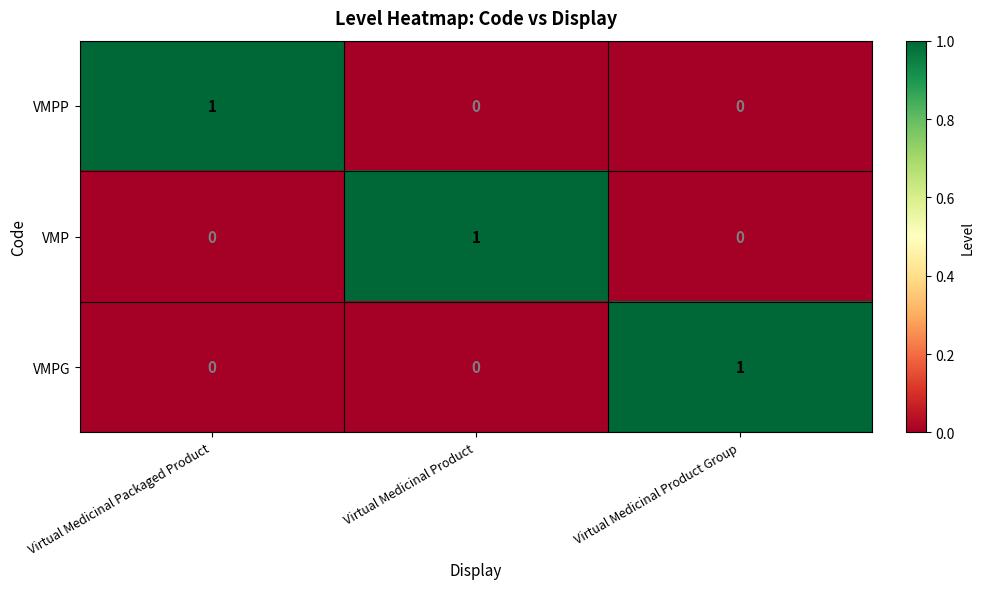

How many categories are shown in the chart?

3